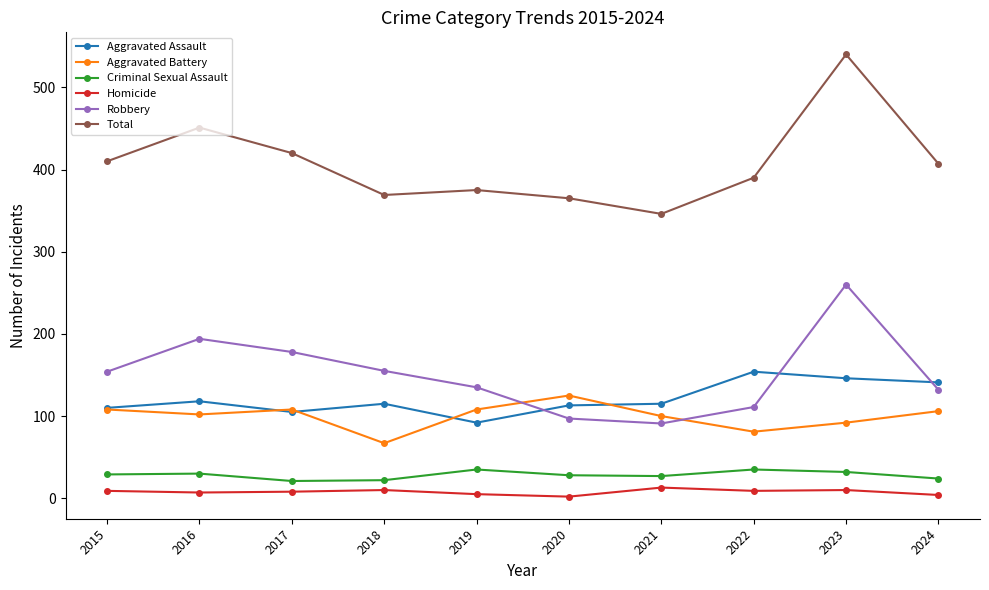

Which series has the largest total across all categories?

Total